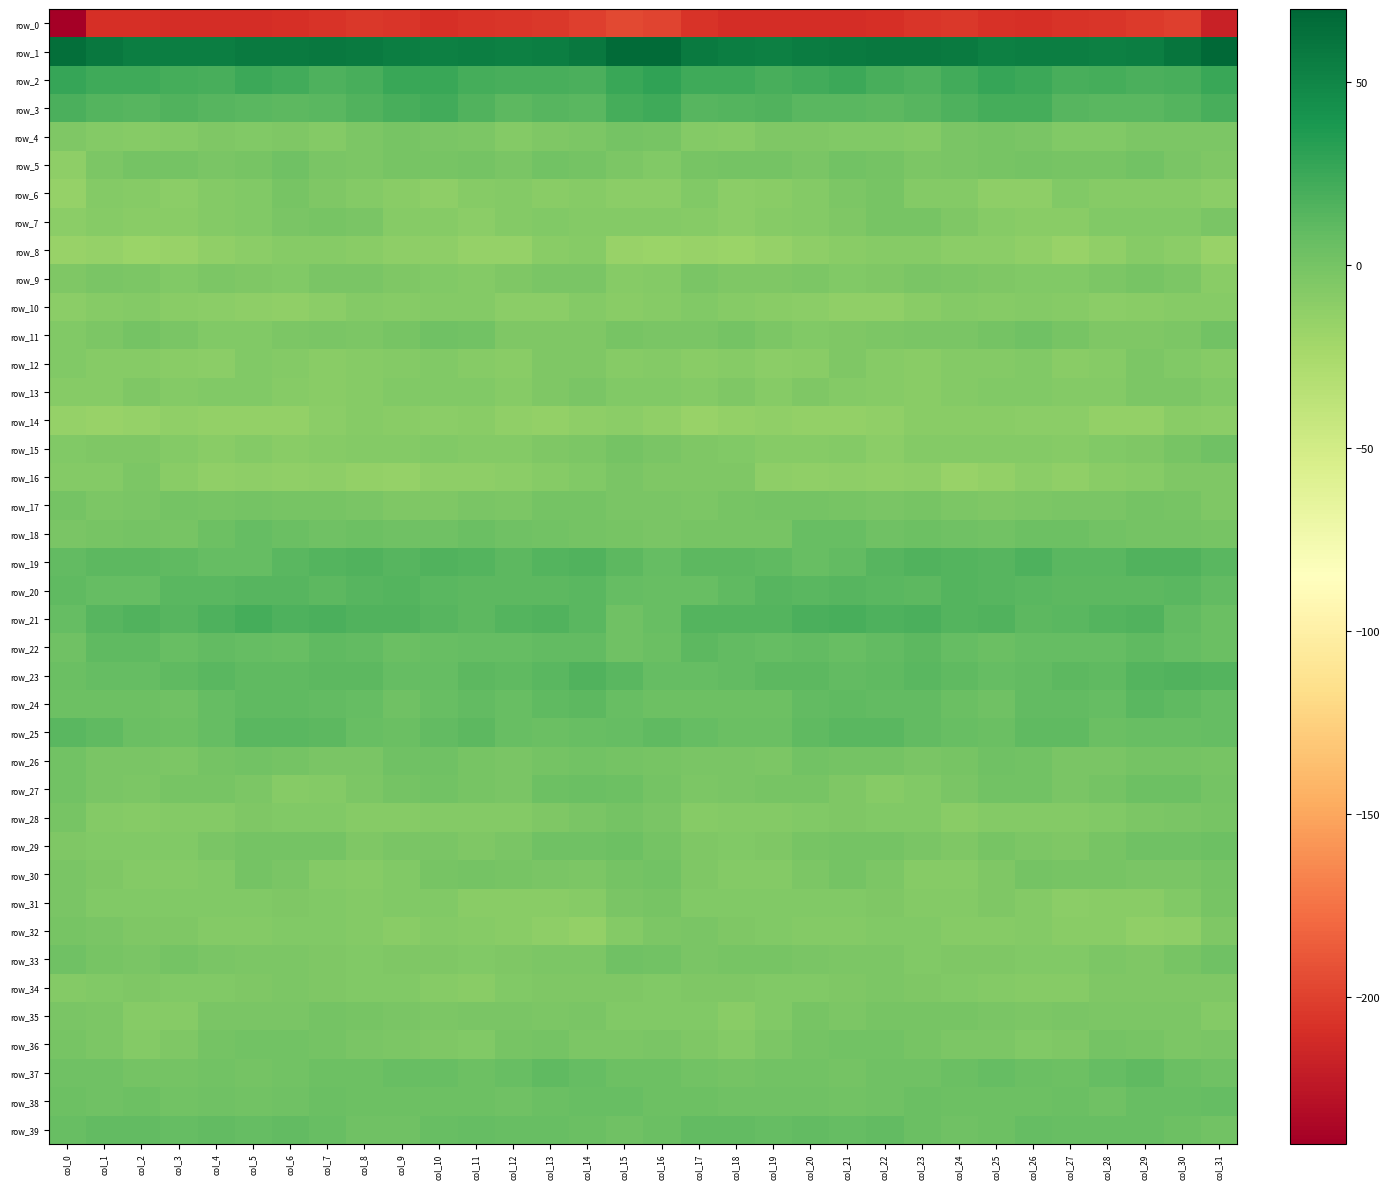

What is the difference between the second highest and minimum values in the row_6 series?

14.1